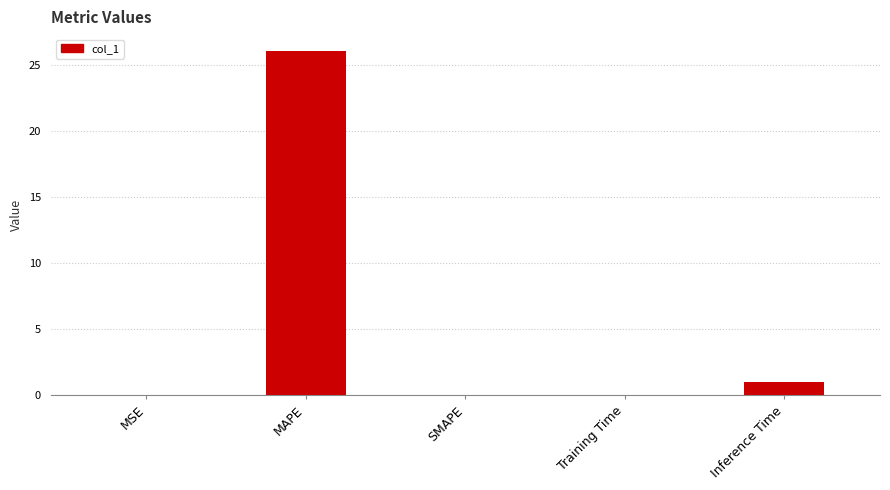

What is the change in value from MAPE to SMAPE?

-26.0